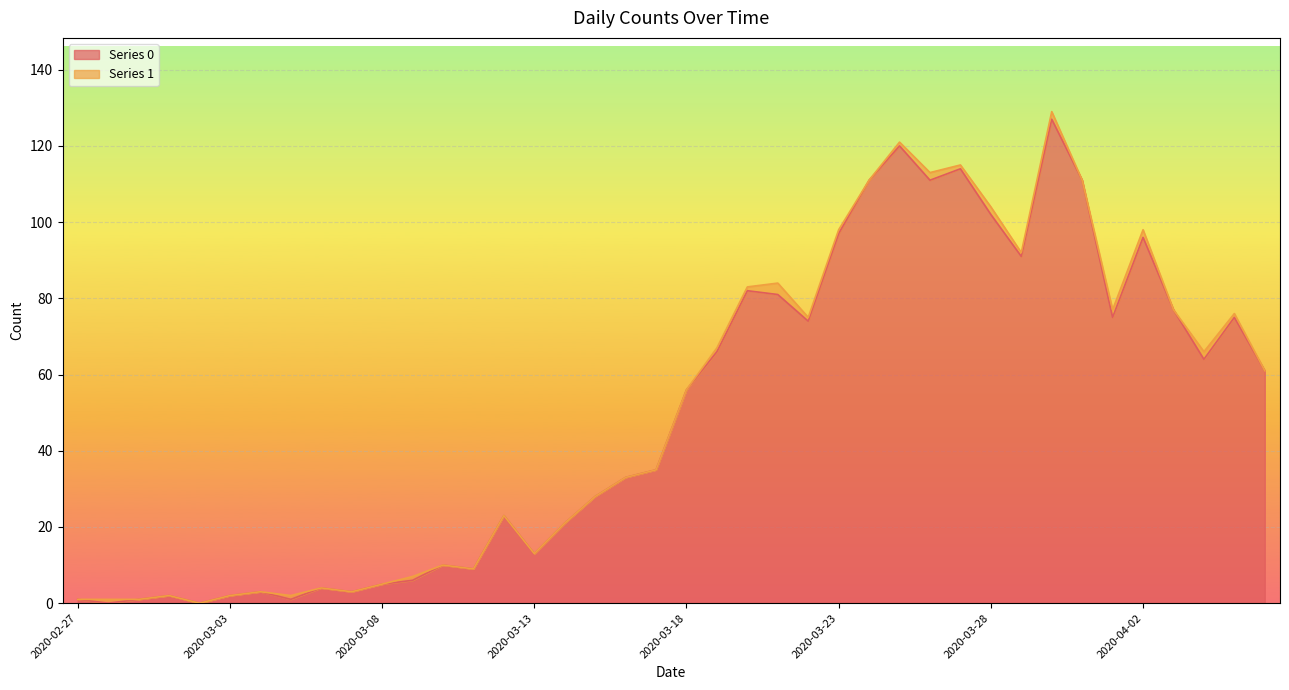

Rank the categories by value from highest to lowest.

2020-03-30, 2020-03-25, 2020-03-27, 2020-03-24, 2020-03-26, 2020-03-31, 2020-03-28, 2020-03-23, 2020-04-02, 2020-03-29, 2020-03-20, 2020-03-21, 2020-04-03, 2020-04-01, 2020-04-05, 2020-03-22, 2020-03-19, 2020-04-04, 2020-04-06, 2020-03-18, 2020-03-17, 2020-03-16, 2020-03-15, 2020-03-12, 2020-03-14, 2020-03-13, 2020-03-10, 2020-03-11, 2020-03-09, 2020-03-08, 2020-03-06, 2020-03-04, 2020-03-07, 2020-03-01, 2020-03-03, 2020-02-27, 2020-02-29, 2020-03-05, 2020-02-28, 2020-03-02